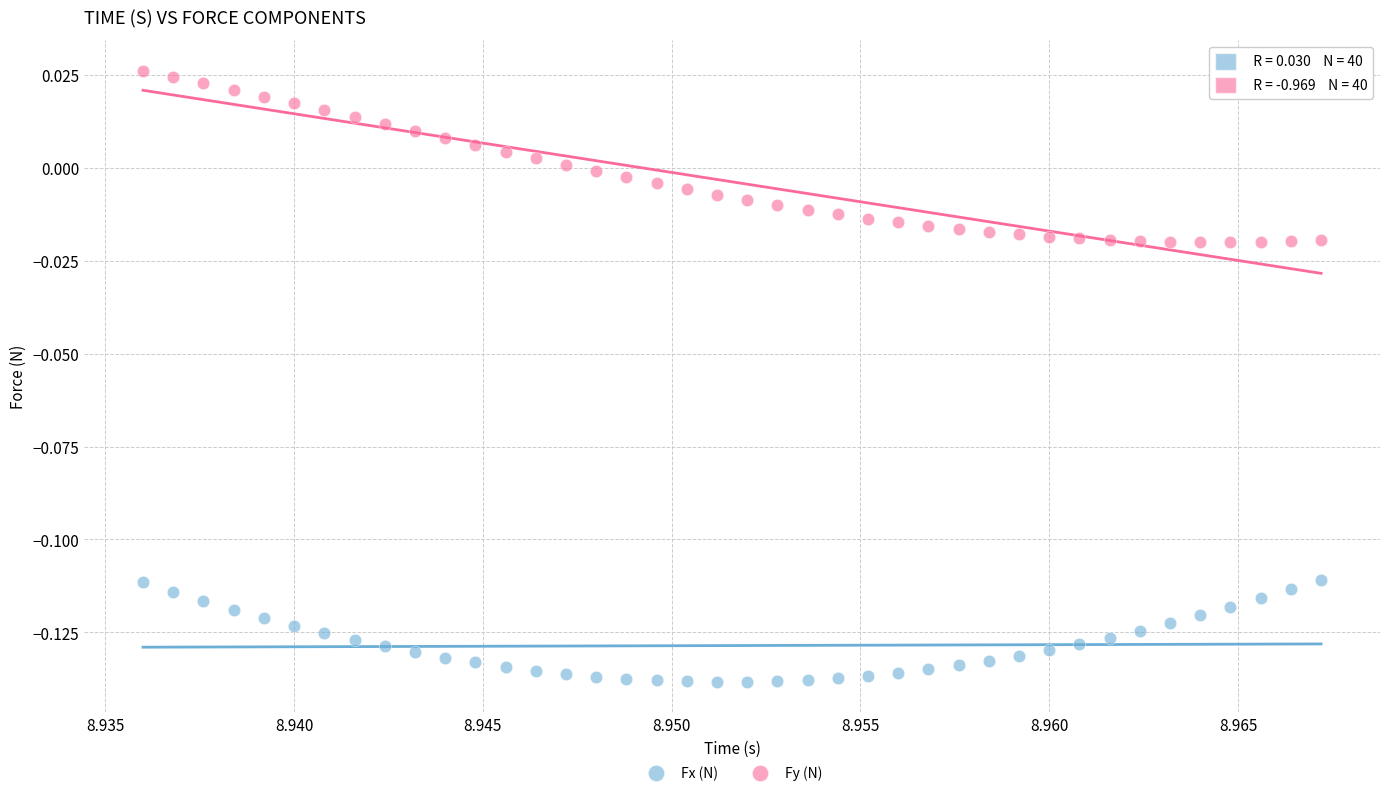

Which series has the widest spread of Y values?

Fy (N)